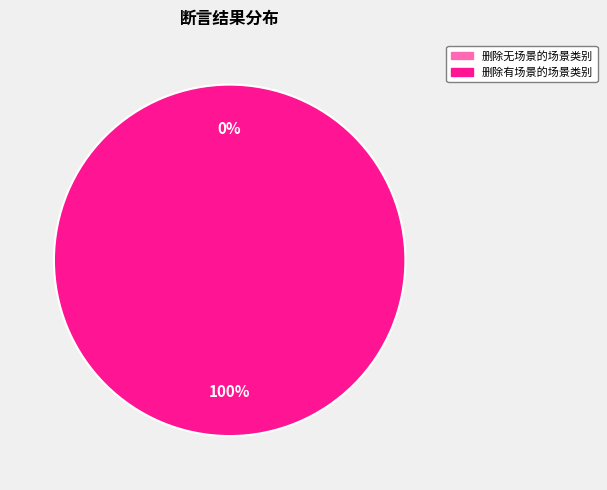

True or false: 删除无场景的场景类别 accounts for 9% of the total.

False